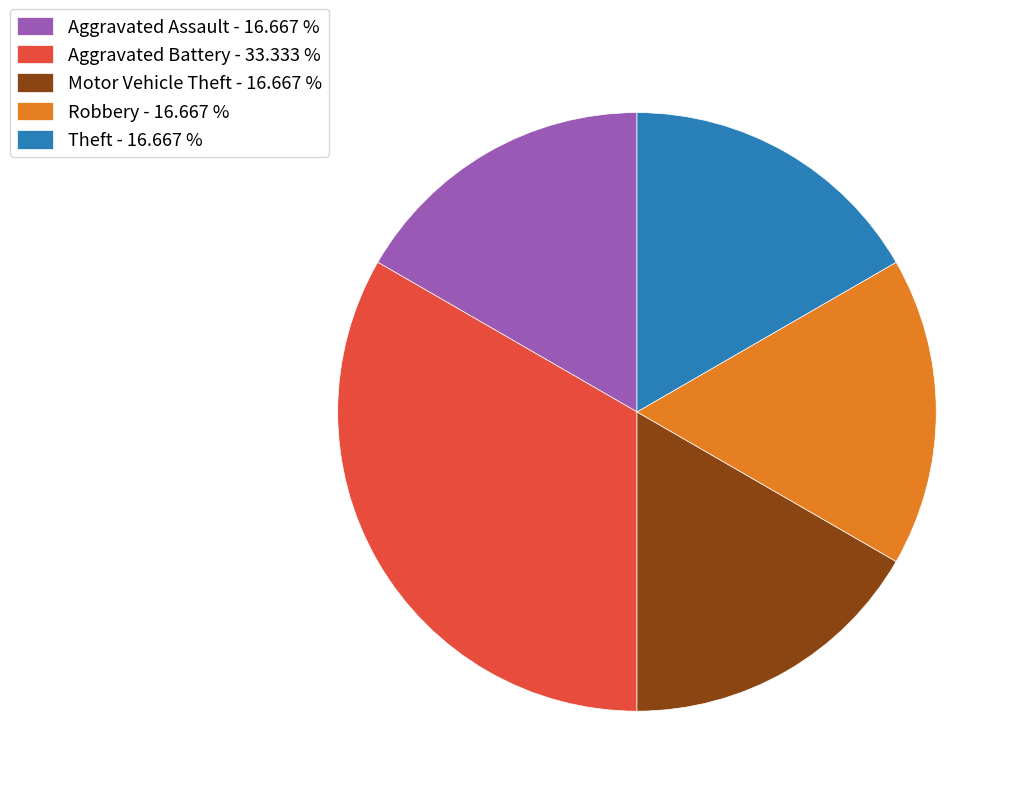

Combined, do Motor Vehicle Theft - 16.667 % and Robbery - 16.667 % account for over 50%?

No